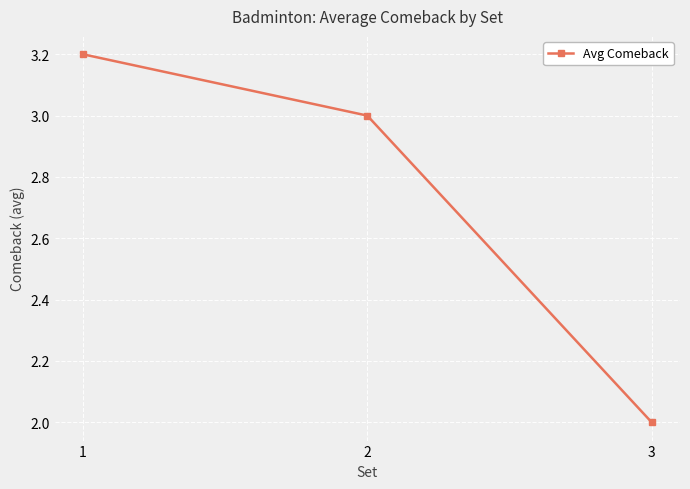

What is the change in value from 1 to 2?

-0.2